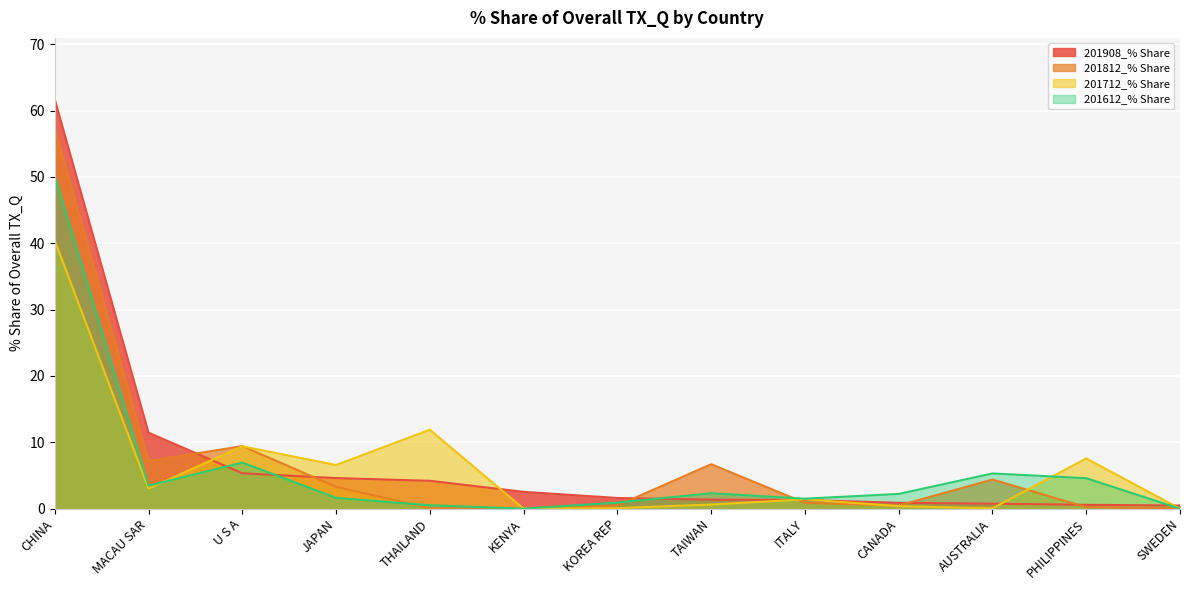

At which label does 201712_% Share reach its peak?

CHINA